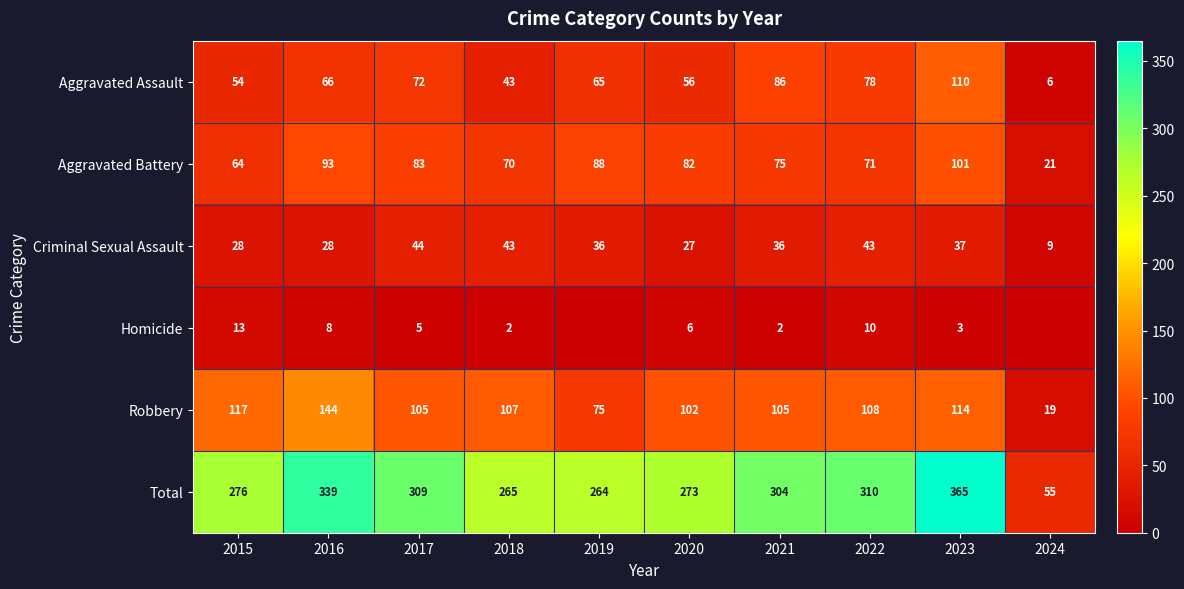

At which category is the sum across all series the highest?

2023